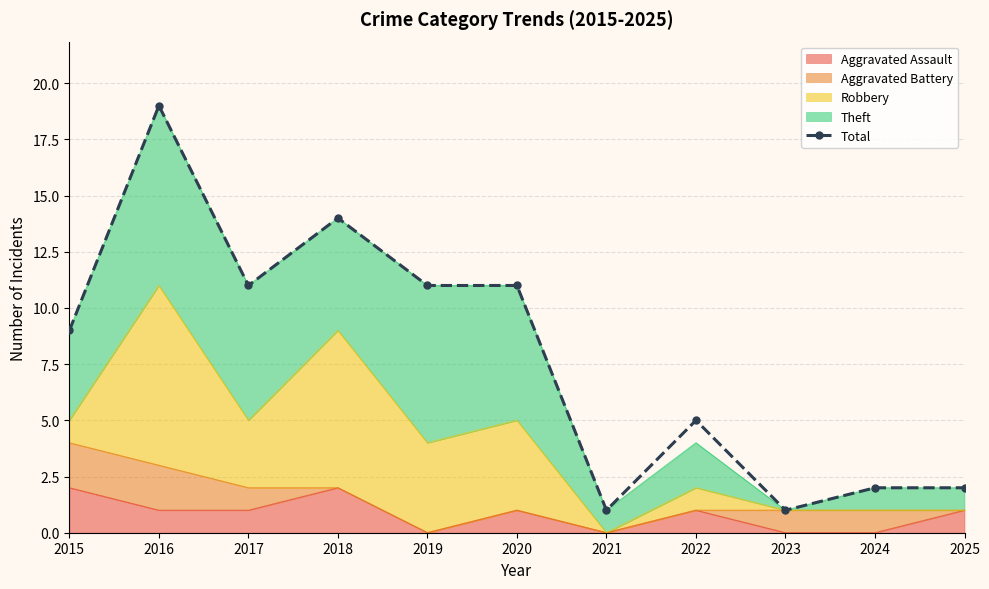

Rank the categories by value from highest to lowest.

2016, 2018, 2017, 2019, 2020, 2015, 2022, 2024, 2025, 2021, 2023